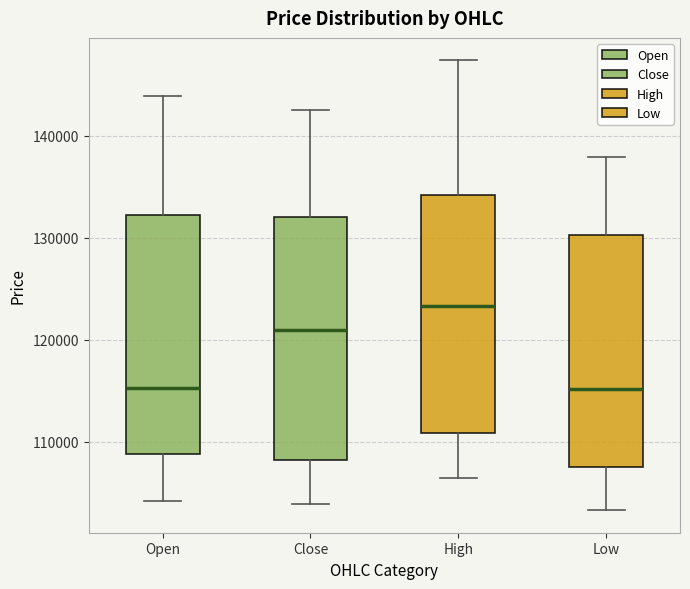

Where does the upper whisker of the box for Close end on the y-axis? The values are not printed on the chart, so give them approximately, as read against the axis.

143000